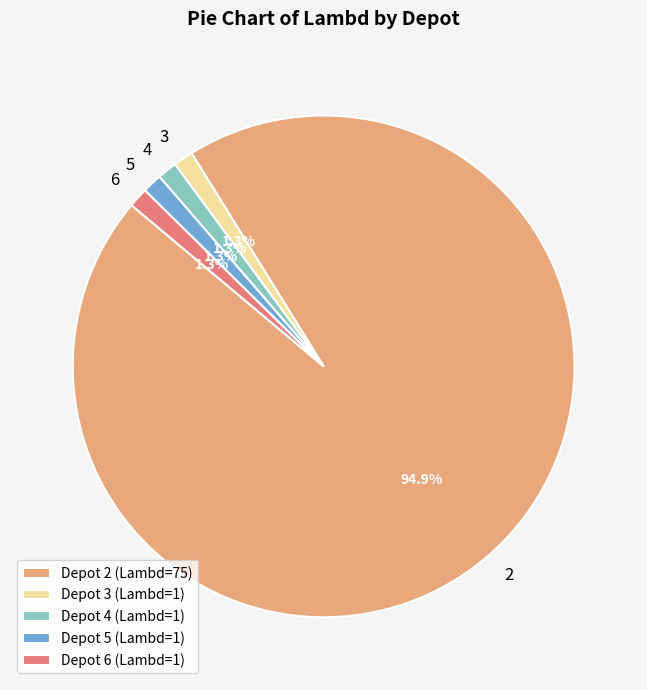

To the nearest percent, what is the difference between the largest and smallest slice percentages?

94%